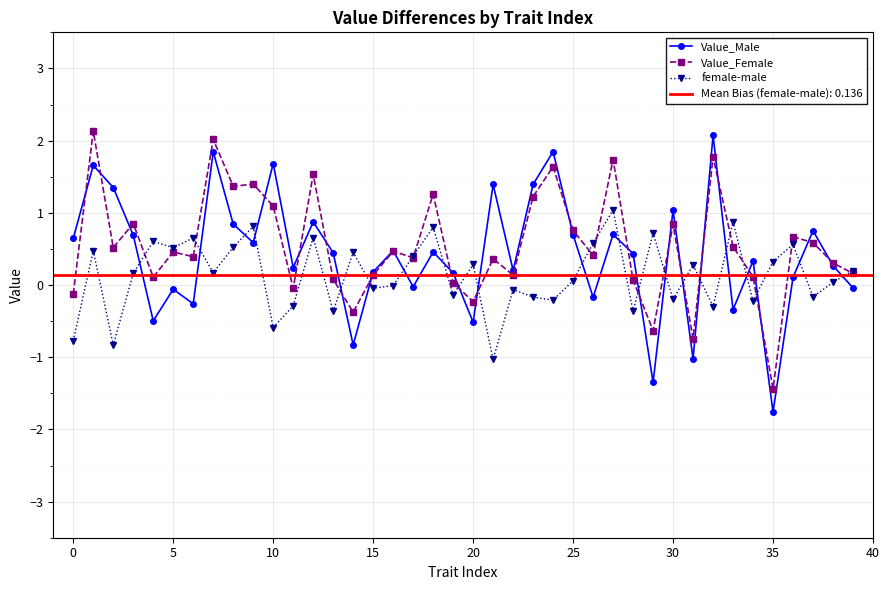

The value of Value_Female at 5 is 0.5. True or false?

True